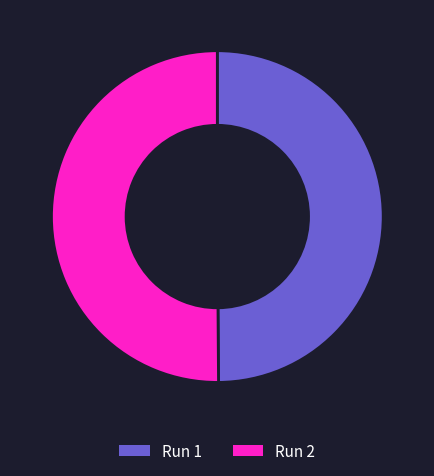

How many slices are in this pie chart?

2